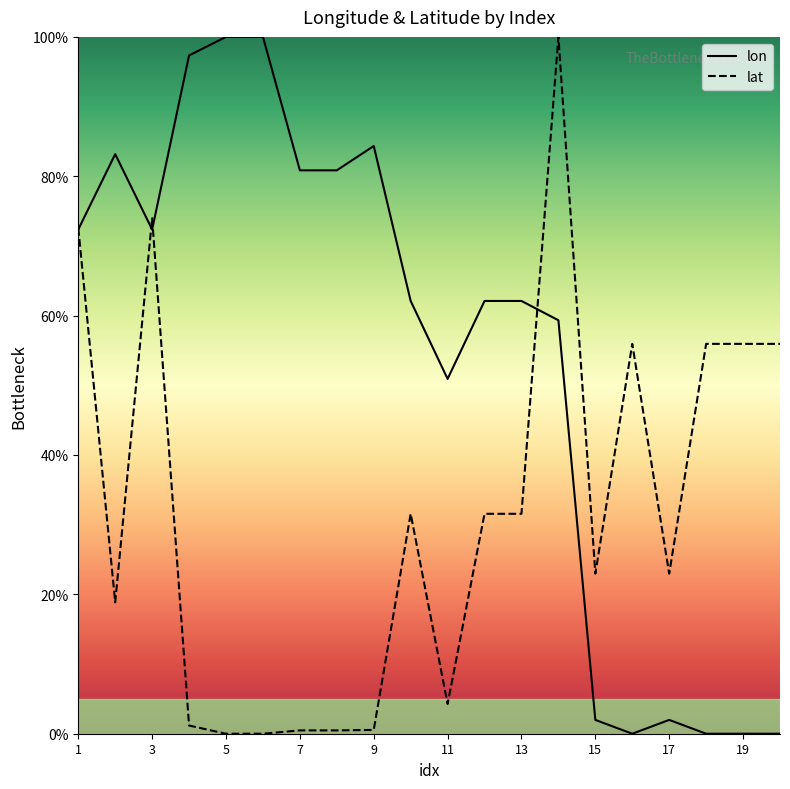

The value of lon at 5 is 178.0. True or false?

False